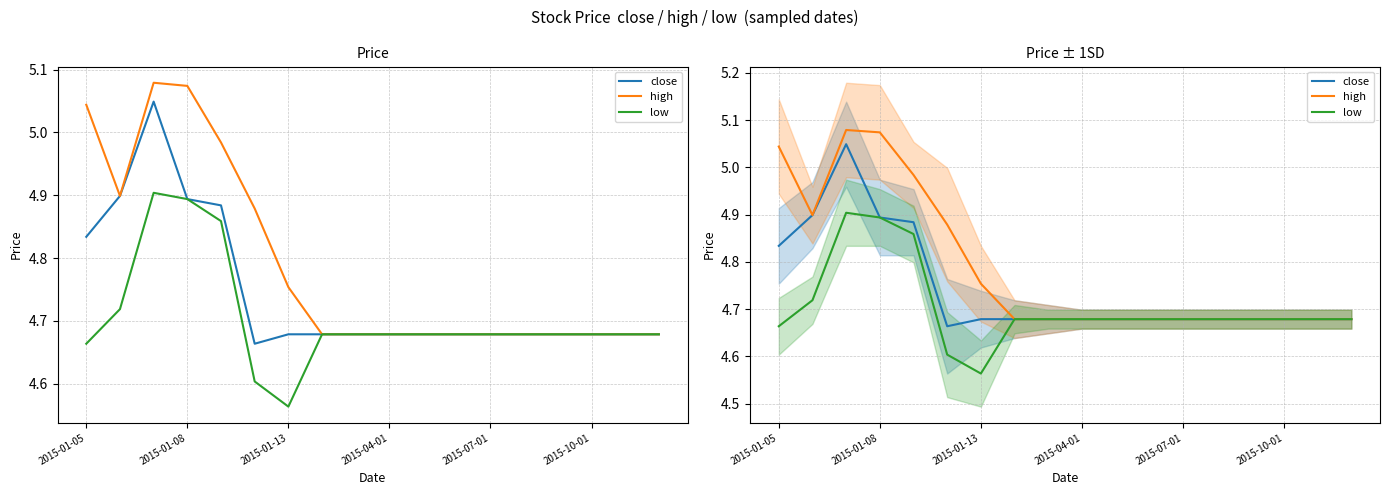

Count the number of data series in this chart.

3